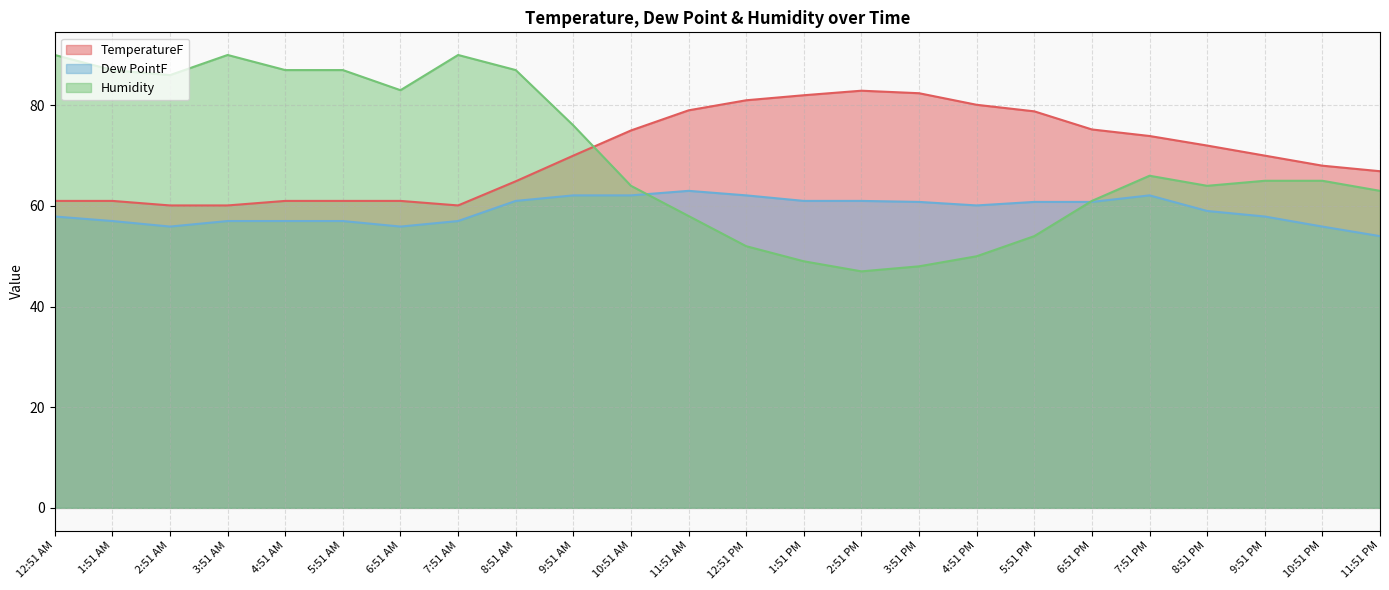

Reading left to right, extract all data points from this chart.

TemperatureF: 12:51 AM=61.0	1:51 AM=61.0	2:51 AM=60.1	3:51 AM=60.1	4:51 AM=61.0	5:51 AM=61.0	6:51 AM=61.0	7:51 AM=60.1	8:51 AM=64.9	9:51 AM=70.0	10:51 AM=75.0	11:51 AM=79.0	12:51 PM=81.0	1:51 PM=82.0	2:51 PM=82.9	3:51 PM=82.4	4:51 PM=80.1	5:51 PM=78.8	6:51 PM=75.2	7:51 PM=73.9	8:51 PM=72.0	9:51 PM=70.0	10:51 PM=68.0	11:51 PM=66.9
Dew PointF: 12:51 AM=57.9	1:51 AM=57.0	2:51 AM=55.9	3:51 AM=57.0	4:51 AM=57.0	5:51 AM=57.0	6:51 AM=55.9	7:51 AM=57.0	8:51 AM=61.0	9:51 AM=62.1	10:51 AM=62.1	11:51 AM=63.0	12:51 PM=62.1	1:51 PM=61.0	2:51 PM=61.0	3:51 PM=60.8	4:51 PM=60.1	5:51 PM=60.8	6:51 PM=60.8	7:51 PM=62.1	8:51 PM=59.0	9:51 PM=57.9	10:51 PM=55.9	11:51 PM=54.0
Humidity: 12:51 AM=90.0	1:51 AM=87.0	2:51 AM=86.0	3:51 AM=90.0	4:51 AM=87.0	5:51 AM=87.0	6:51 AM=83.0	7:51 AM=90.0	8:51 AM=87.0	9:51 AM=76.0	10:51 AM=64.0	11:51 AM=58.0	12:51 PM=52.0	1:51 PM=49.0	2:51 PM=47.0	3:51 PM=48.0	4:51 PM=50.0	5:51 PM=54.0	6:51 PM=61.0	7:51 PM=66.0	8:51 PM=64.0	9:51 PM=65.0	10:51 PM=65.0	11:51 PM=63.0